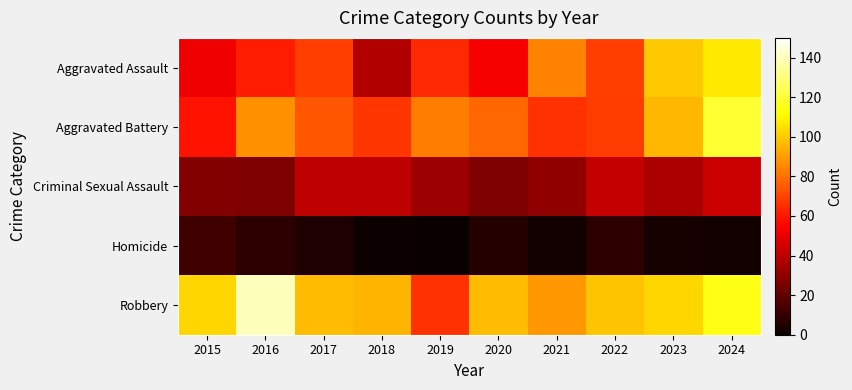

Reading left to right, transcribe all the data shown in this chart.

Aggravated Assault: 2015=52	2016=61	2017=69	2018=38	2019=64	2020=53	2021=84	2022=69	2023=100	2024=107
Aggravated Battery: 2015=59	2016=87	2017=74	2018=67	2019=83	2020=78	2021=66	2022=68	2023=96	2024=119
Criminal Sexual Assault: 2015=27	2016=26	2017=41	2018=41	2019=33	2020=26	2021=30	2022=42	2023=36	2024=43
Homicide: 2015=12	2016=8	2017=5	2018=1	2019=0	2020=6	2021=2	2022=8	2023=3	2024=2
Robbery: 2015=103	2016=140	2017=97	2018=95	2019=66	2020=97	2021=89	2022=99	2023=103	2024=115